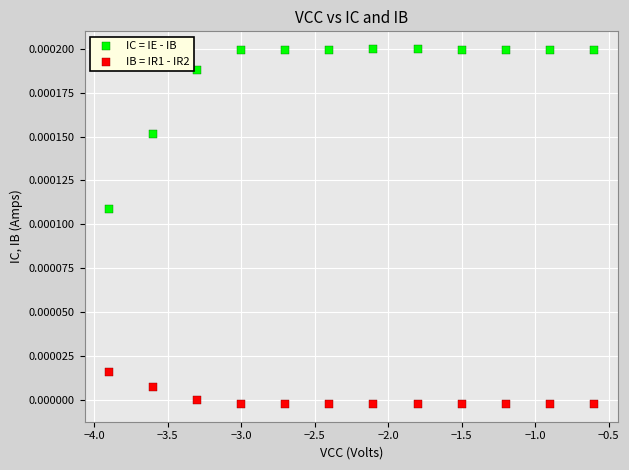

Across all data points, what is the range of X values (max minus min)?

3.3